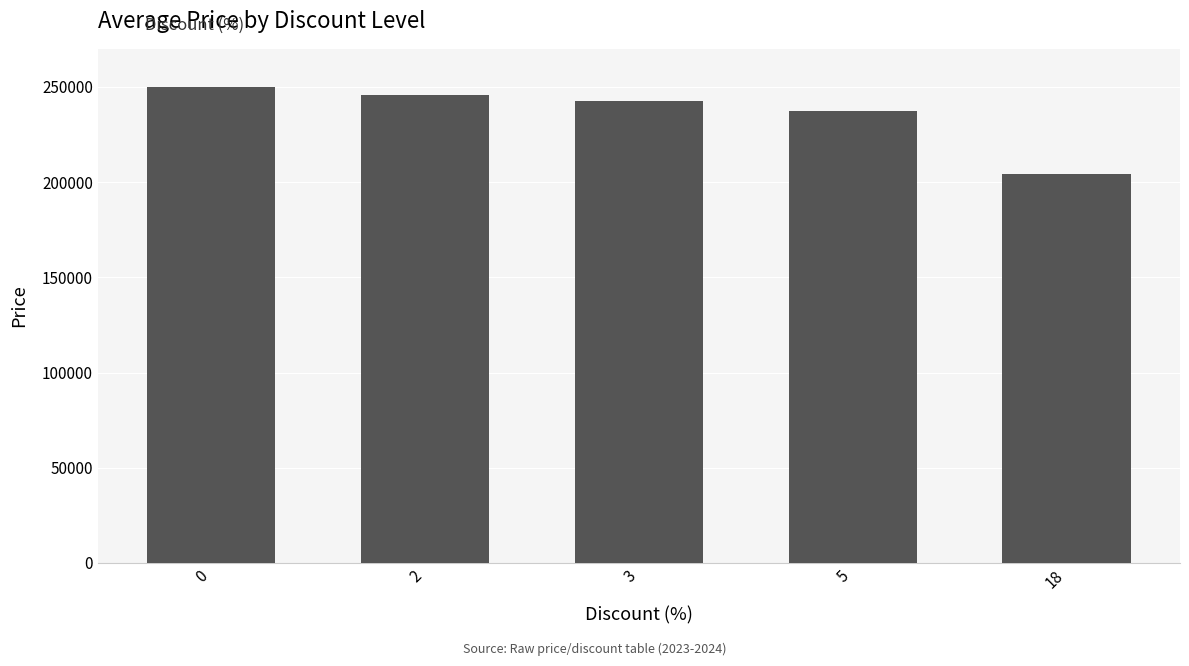

Reading right to left, what are all the values shown in this chart?

204500	237200	242400	245900	249900